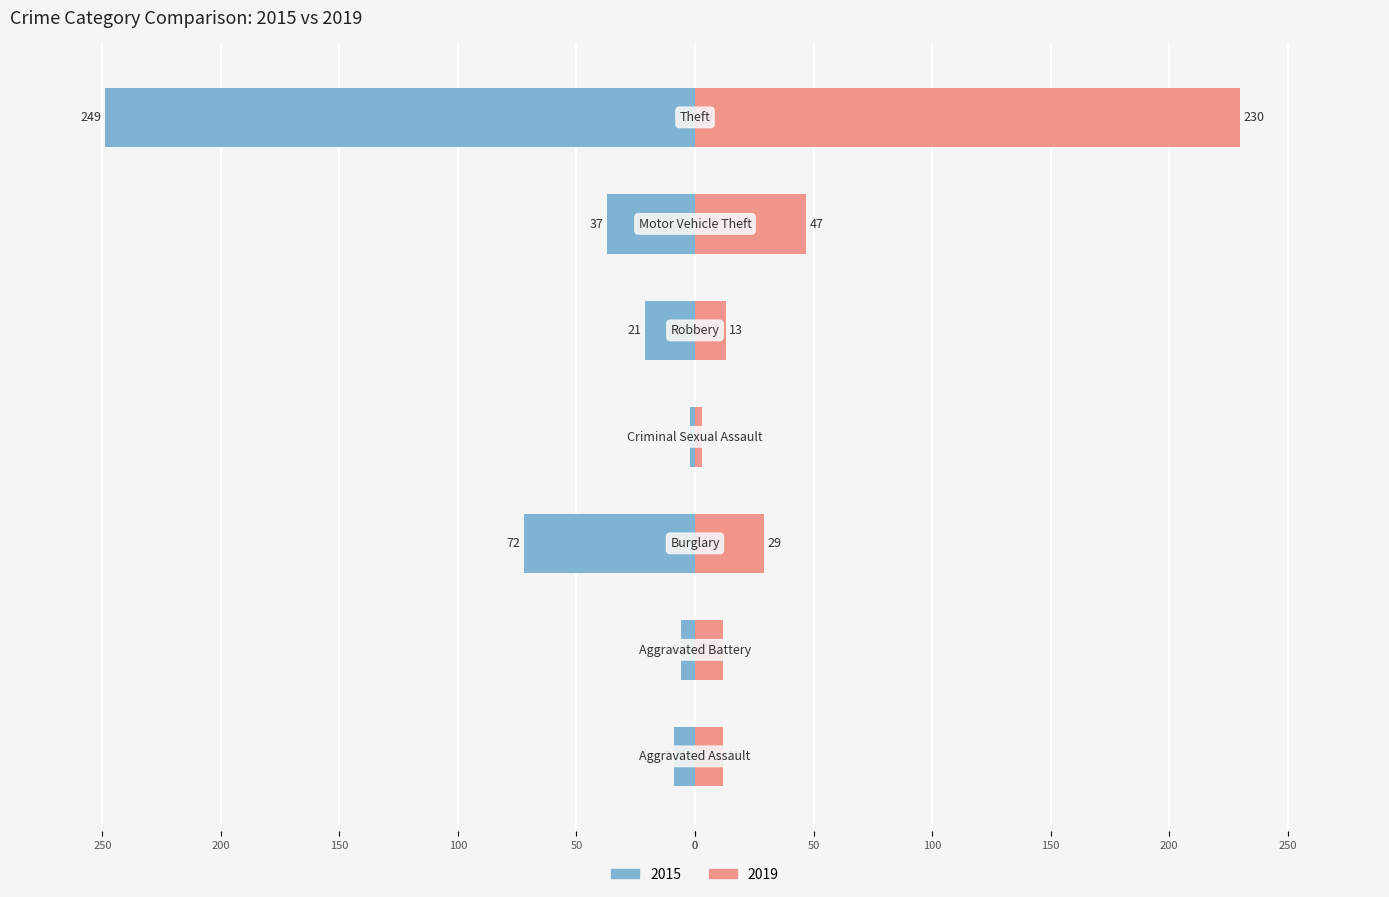

What is the difference between the maximum and minimum values in the 2015 series?

247